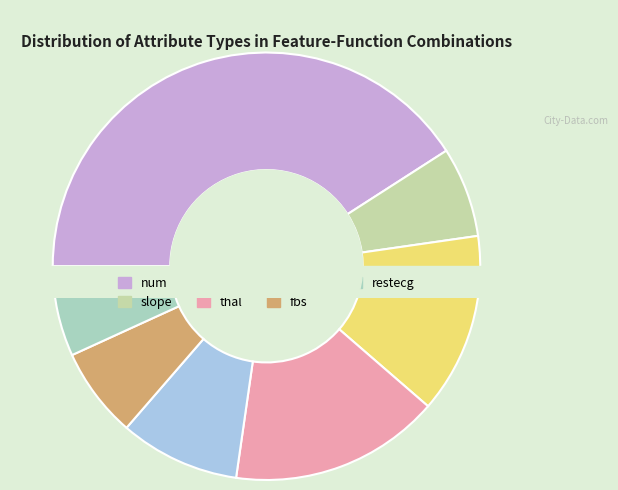

To the nearest percent, what is the difference between the largest and smallest slice percentages?

34%